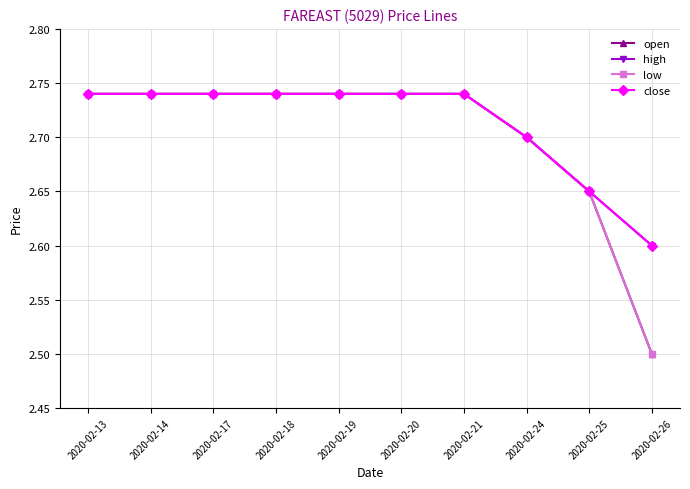

Is it true that high equals 1.1 at 2020-02-21?

False